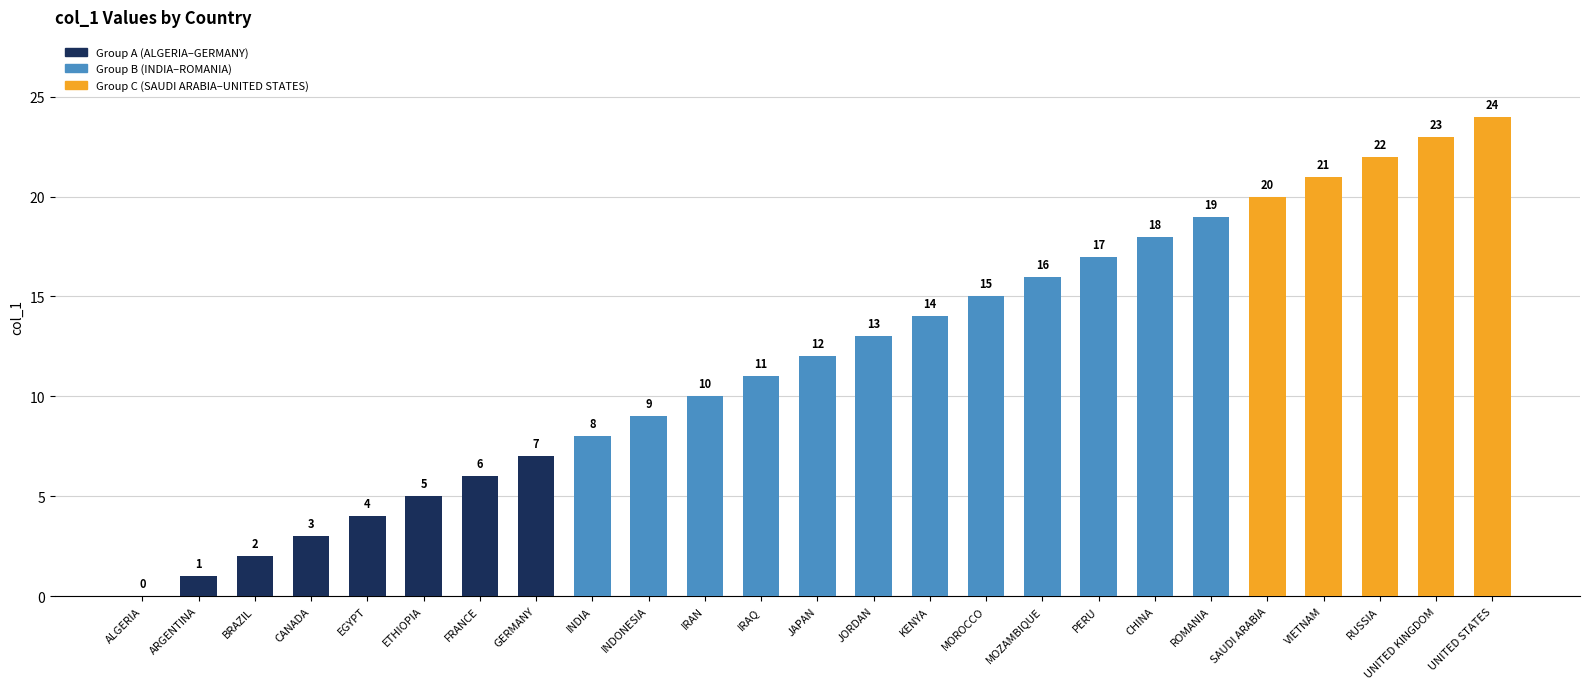

Are the bars horizontal?

No